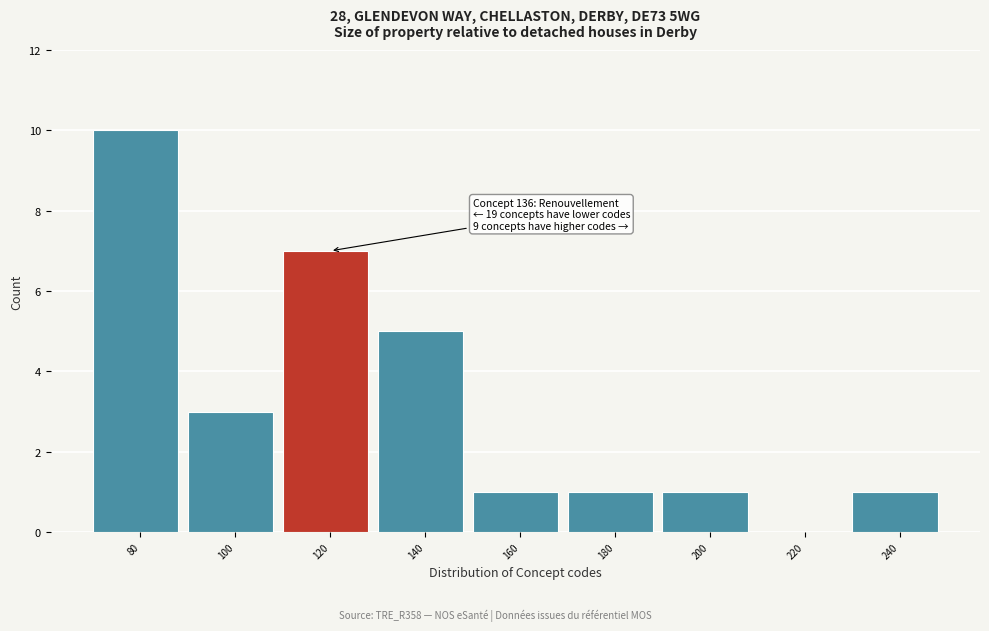

Reading right to left, list all the values displayed in this chart.

240=1	220=0	200=1	180=1	160=1	140=5	120=7	100=3	80=10